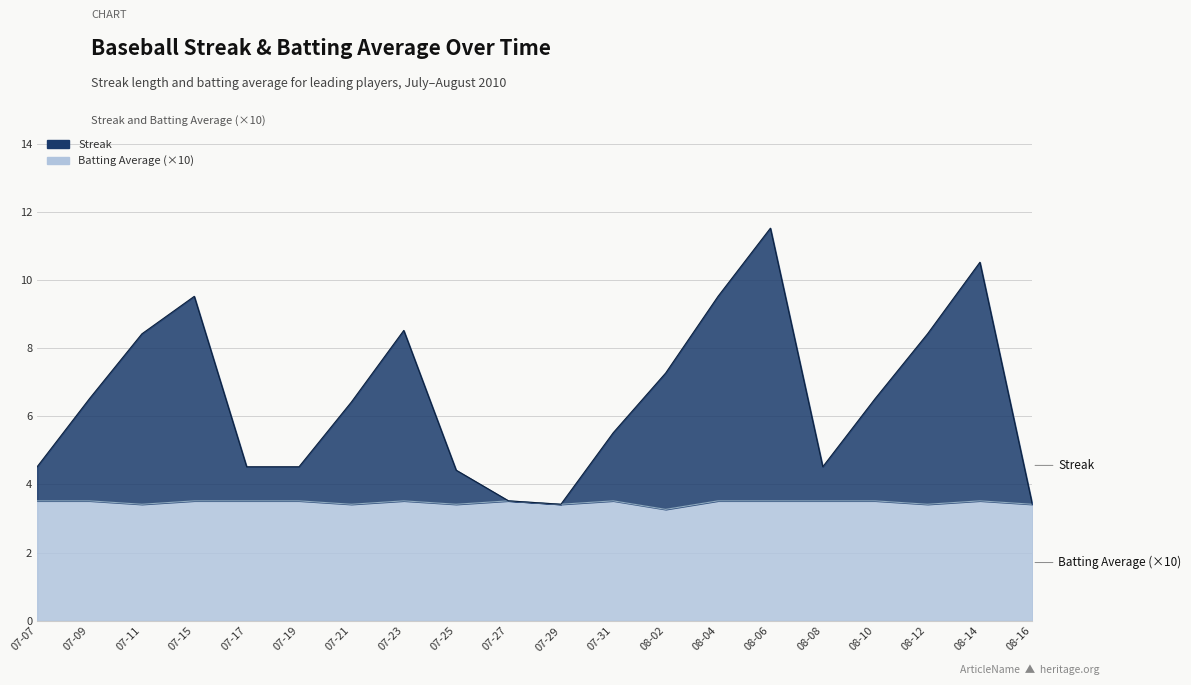

What is the label of the 11th point from the left?

07-29